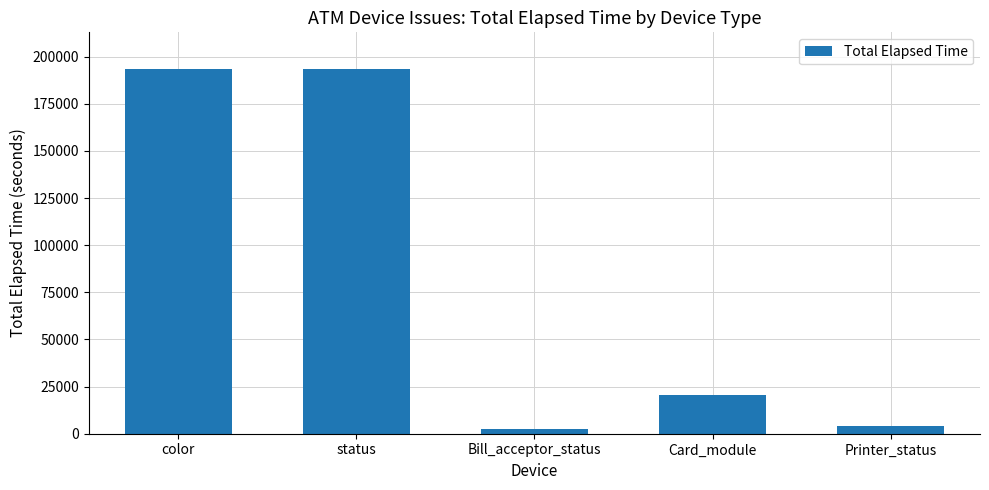

What is the average value?

82857